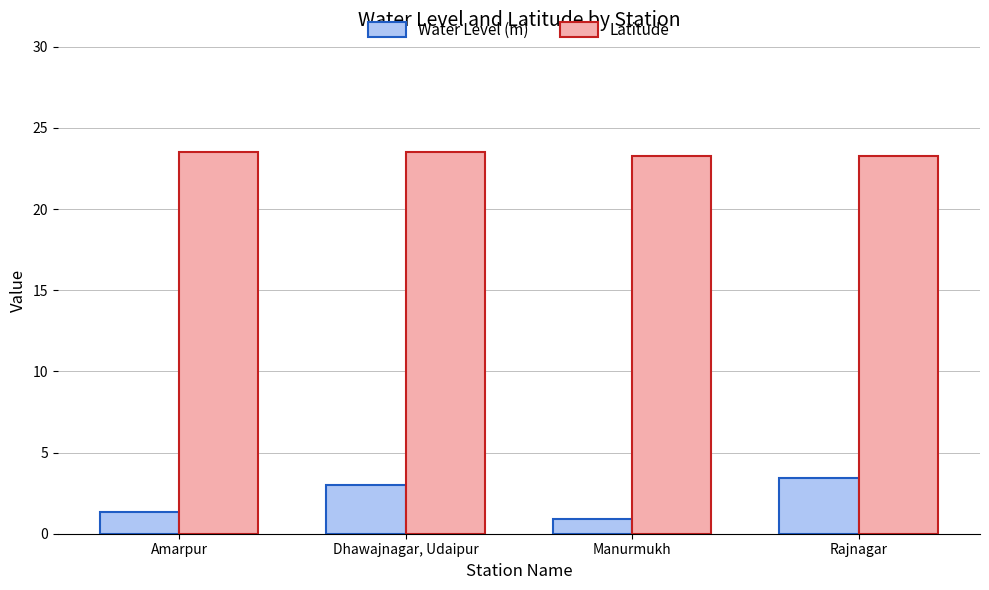

What is the value of the Latitude bar at the 1st from the left?

23.5